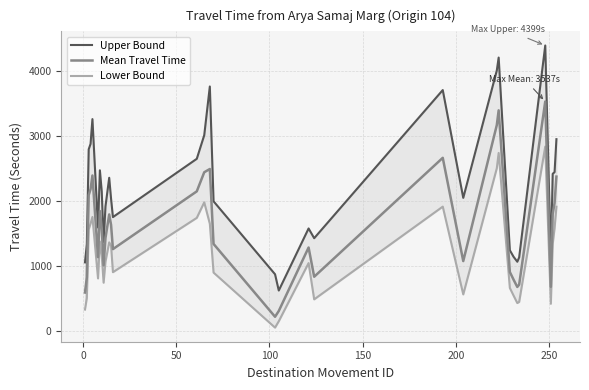

Which series has the largest range (max minus min)?

Upper Bound